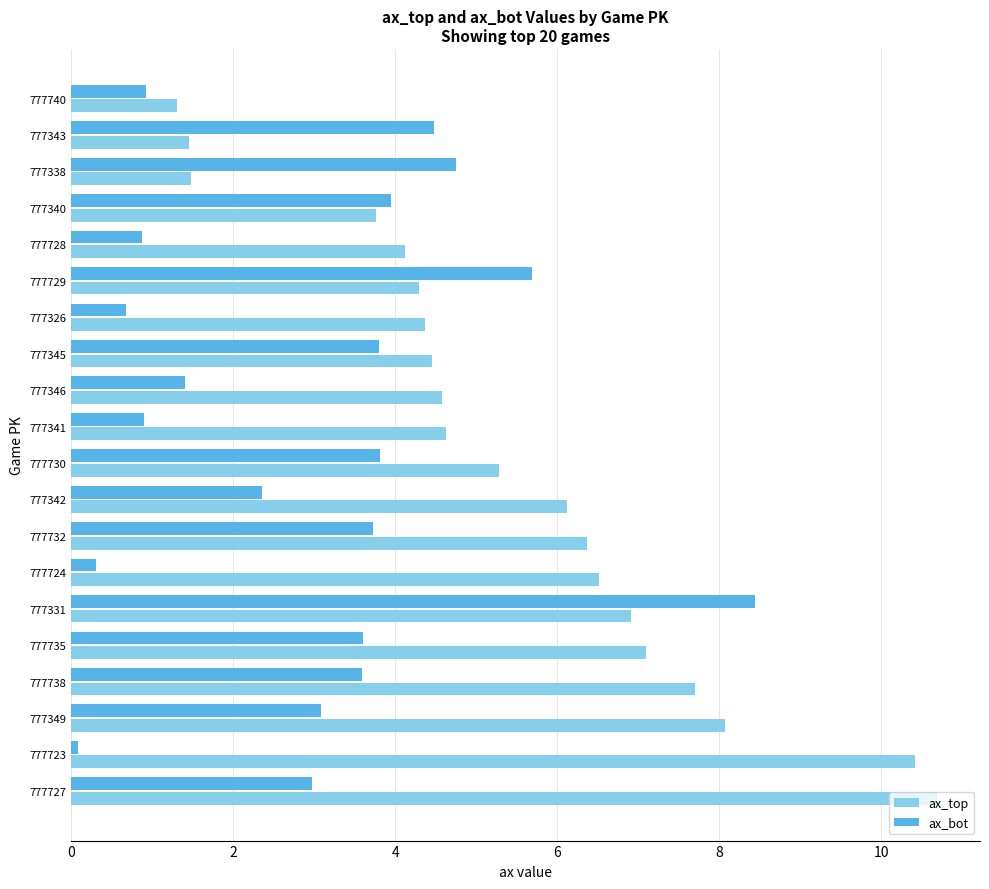

Rank the series at 777331 from lowest to highest value.

ax_top, ax_bot